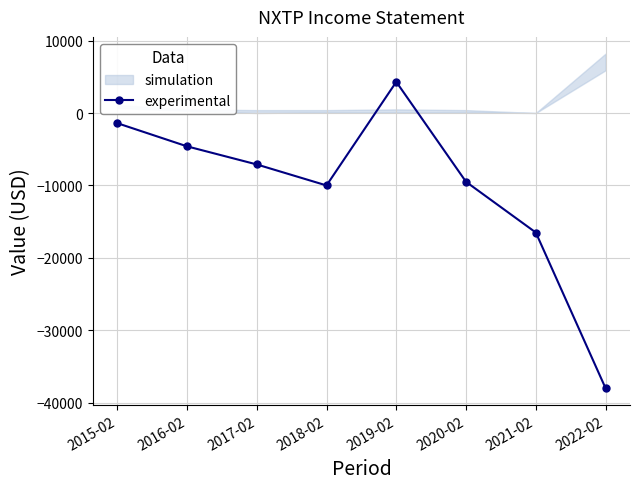

What is the difference between the values at 2016-02 and 2015-02?

3200